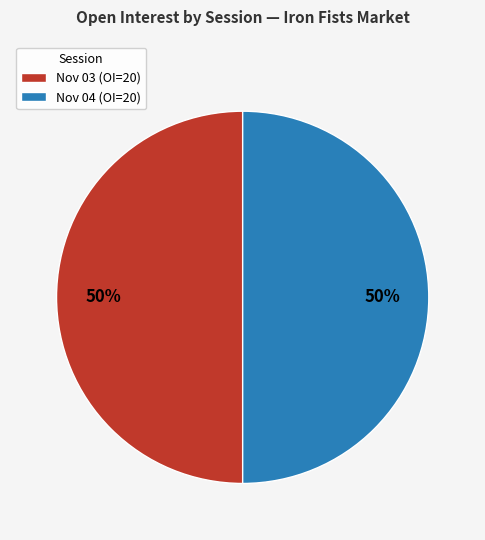

What percentage is the Nov 03 (OI=20) slice, to the nearest percent?

50%